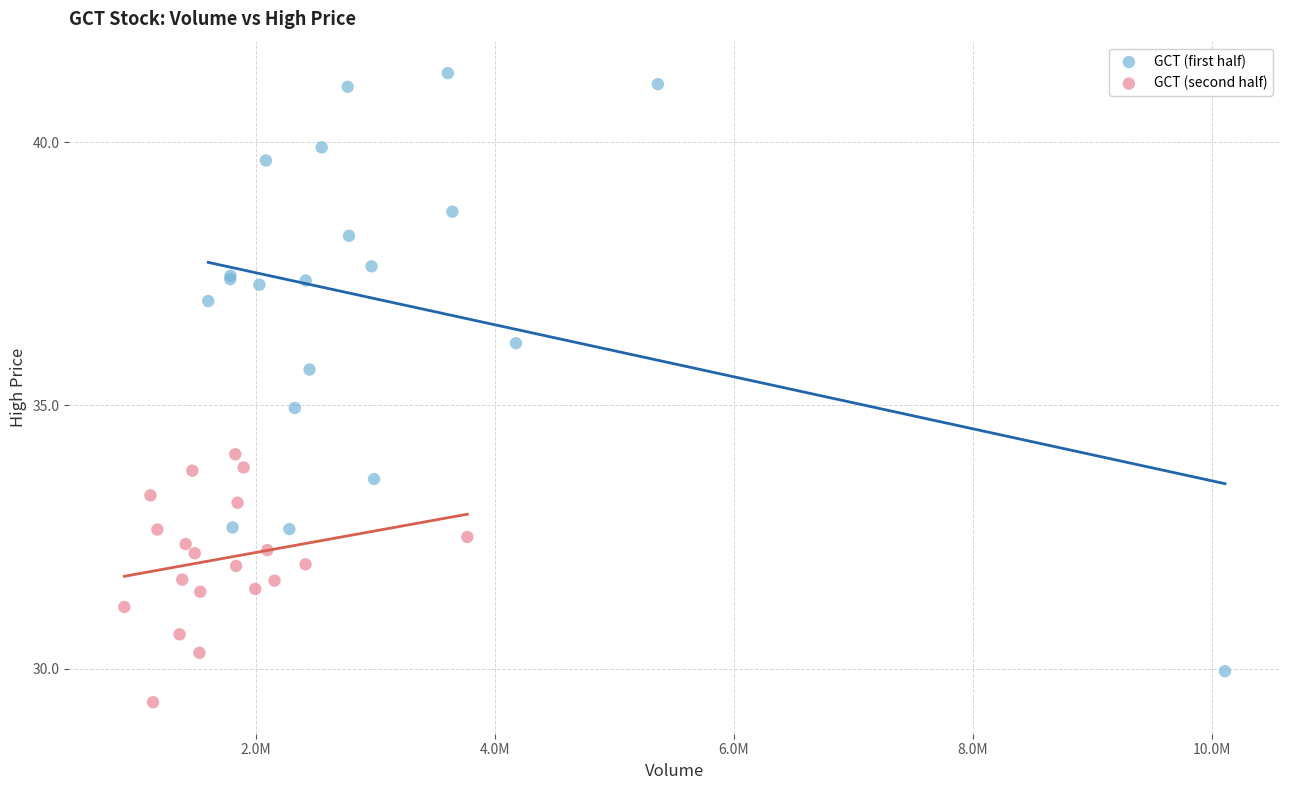

Which series reaches the maximum Y coordinate?

GCT (first half)